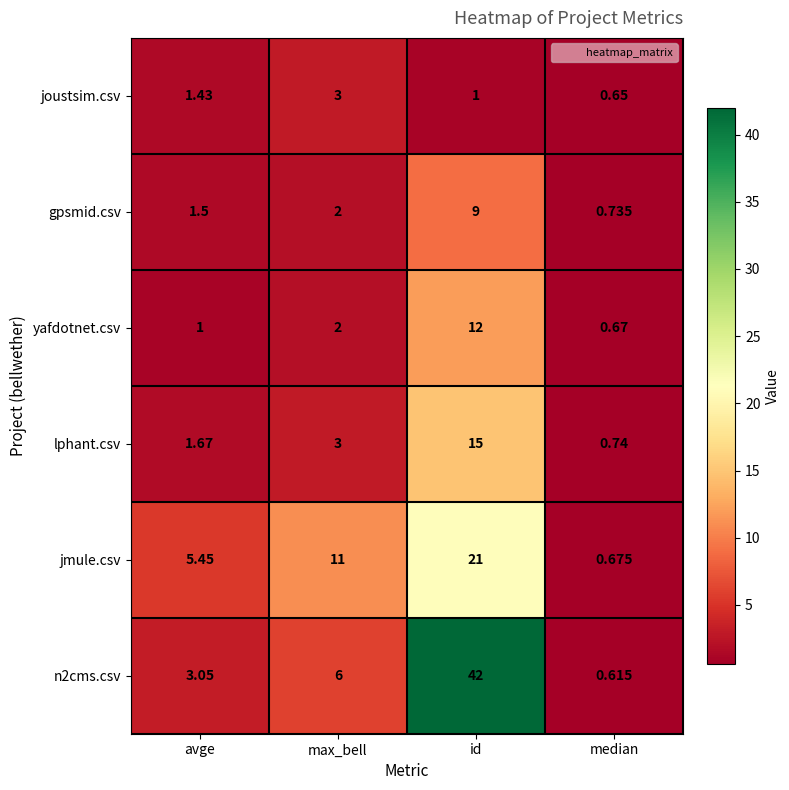

At which category does the chart reach its minimum across all series?

median